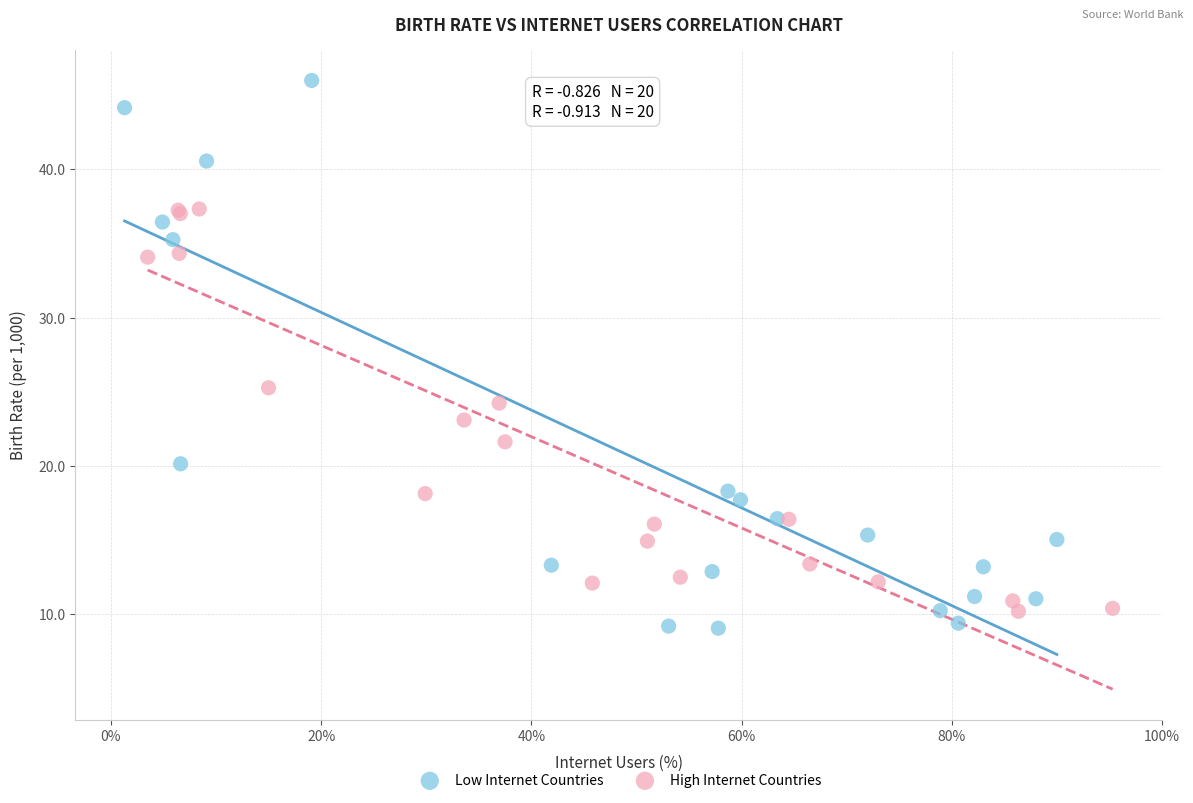

Which series contains the highest Y value?

Low Internet Countries